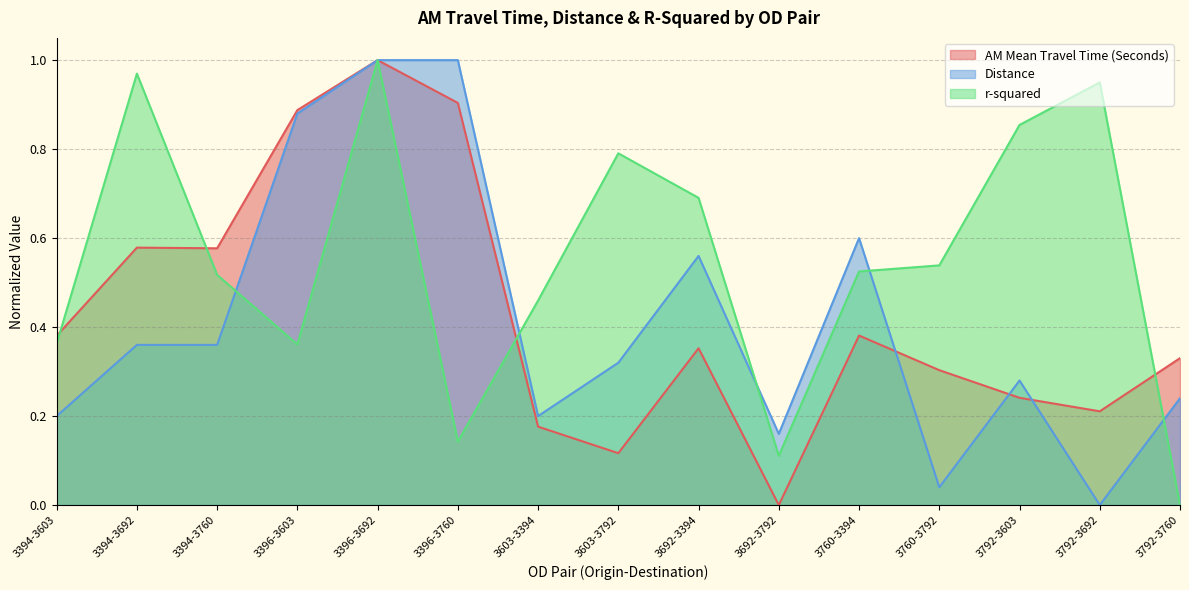

What is the difference between the maximum and second lowest values in the AM Mean Travel Time (Seconds) series?

0.9